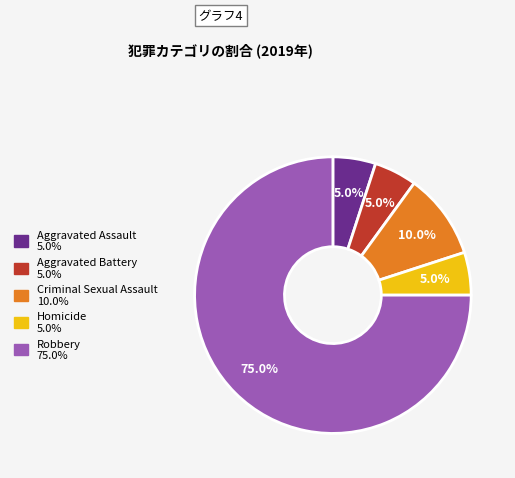

How many segments does this pie chart have?

5